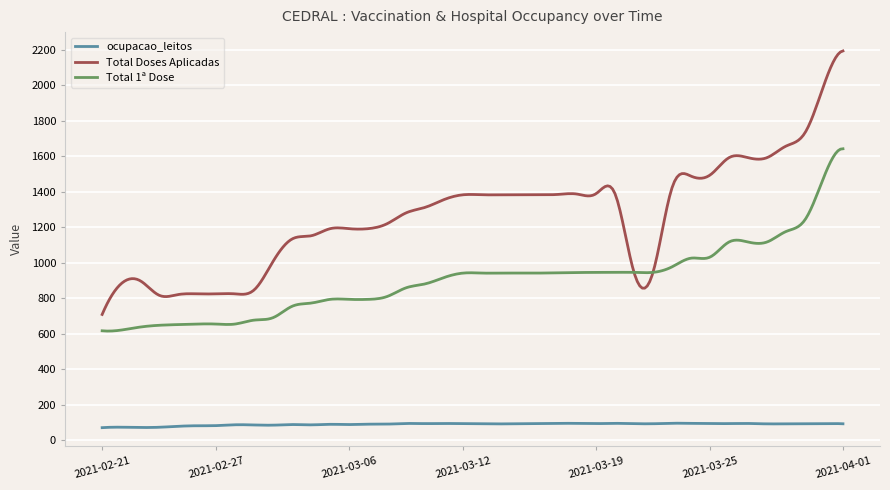

Which series has the largest total across all categories?

Total Doses Aplicadas